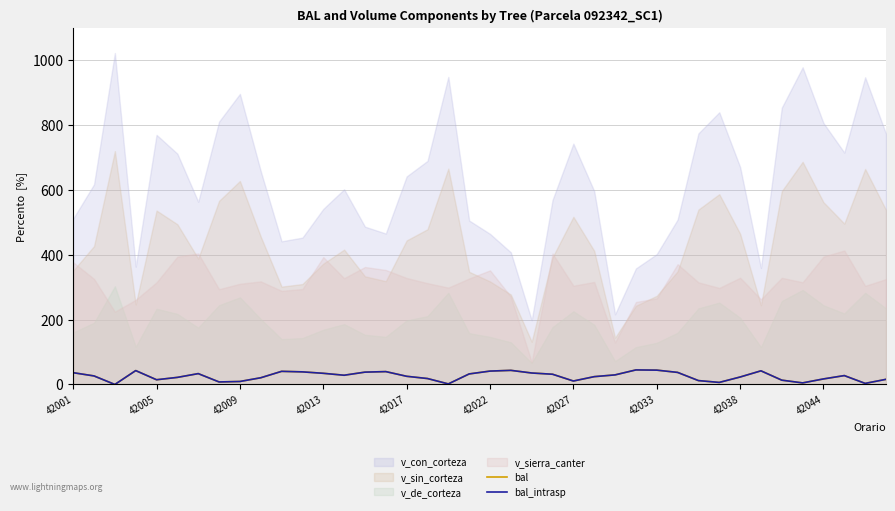

What is the difference between the maximum and second lowest values in the bal series?

43.1